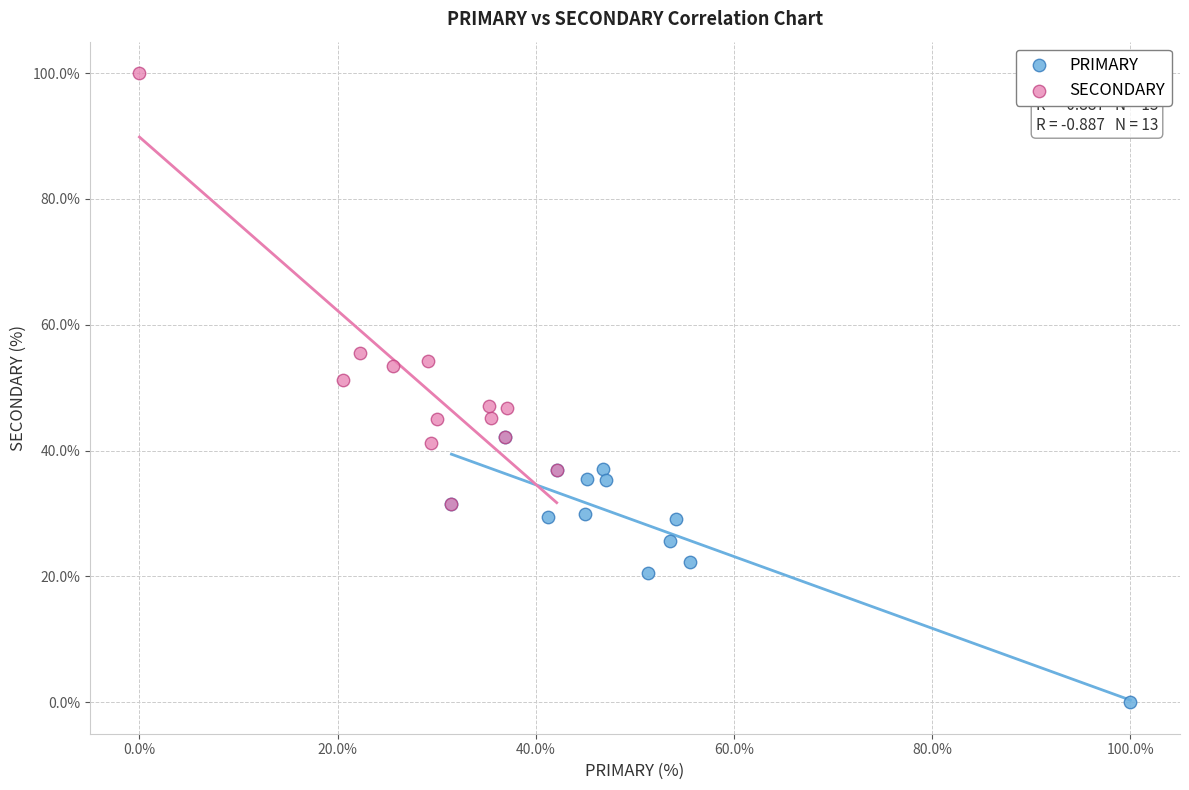

Which series contains the highest Y value?

SECONDARY